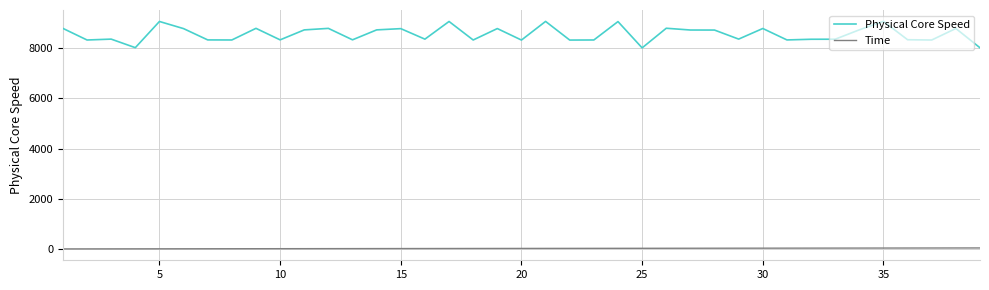

What is the difference between the maximum and minimum values in the Physical Core Speed series?

1055.7